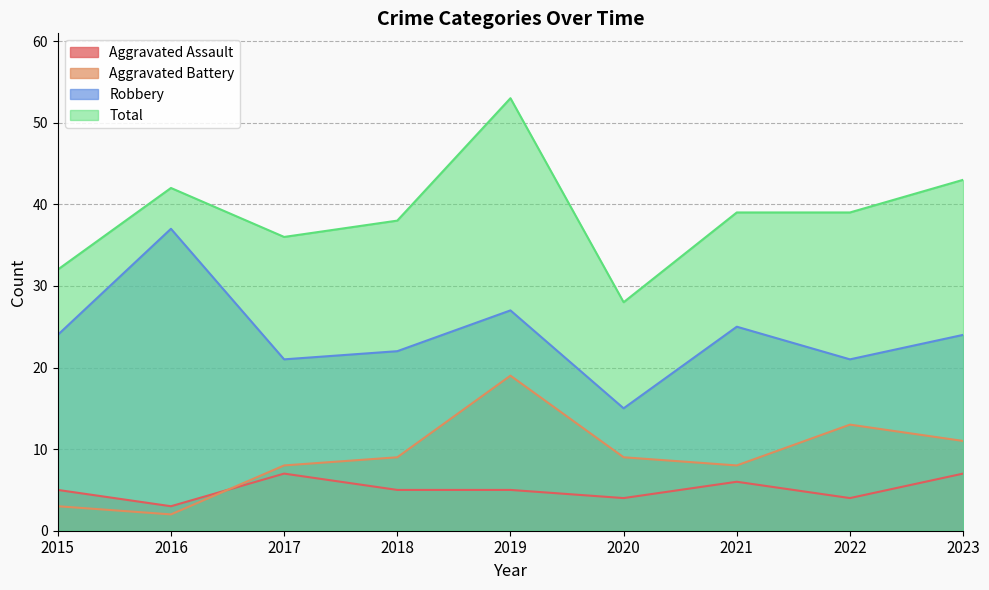

What is the maximum value for Total?

53